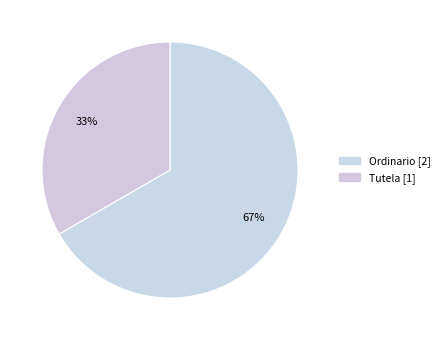

Which category has the biggest portion of the pie?

Ordinario